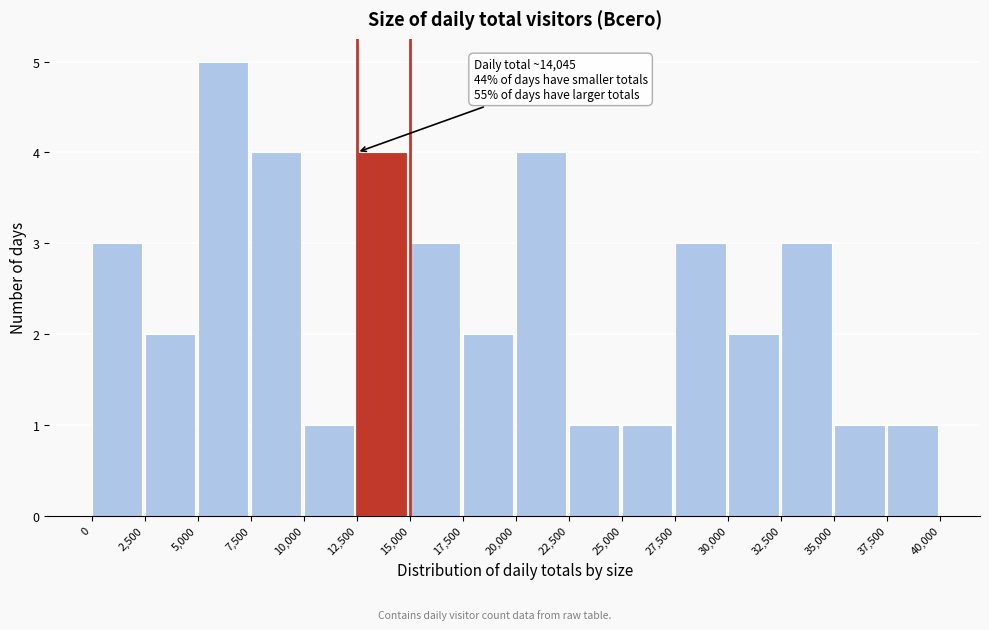

Which range on the x-axis has the tallest bar?

5,000 to 7,500